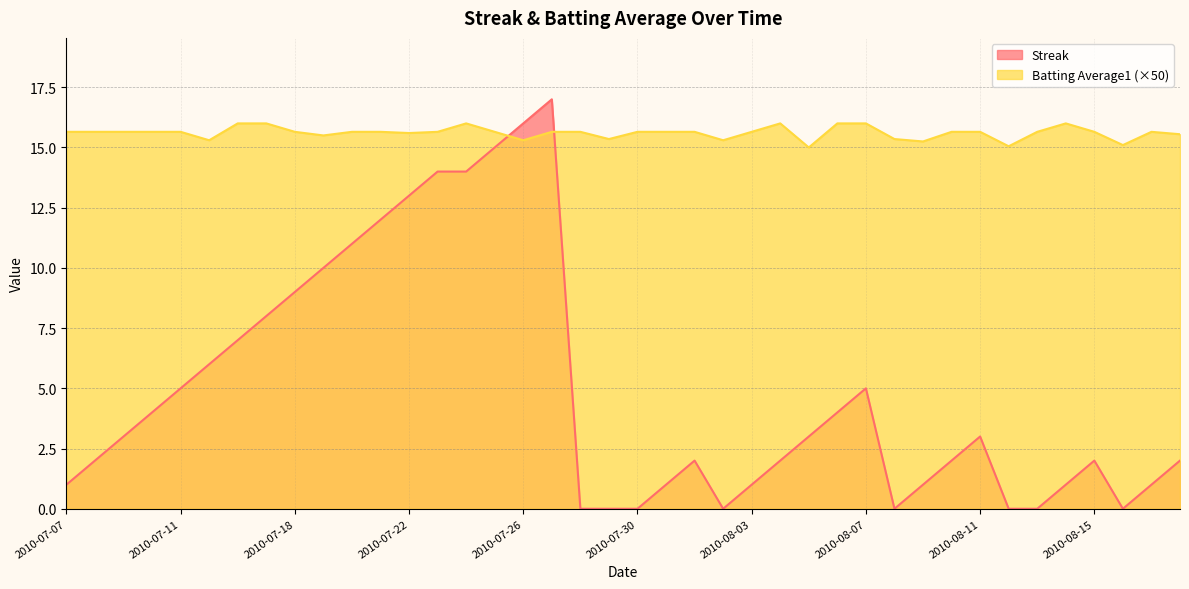

Which series changed the most between 2010-07-18 and 2010-08-12?

Streak